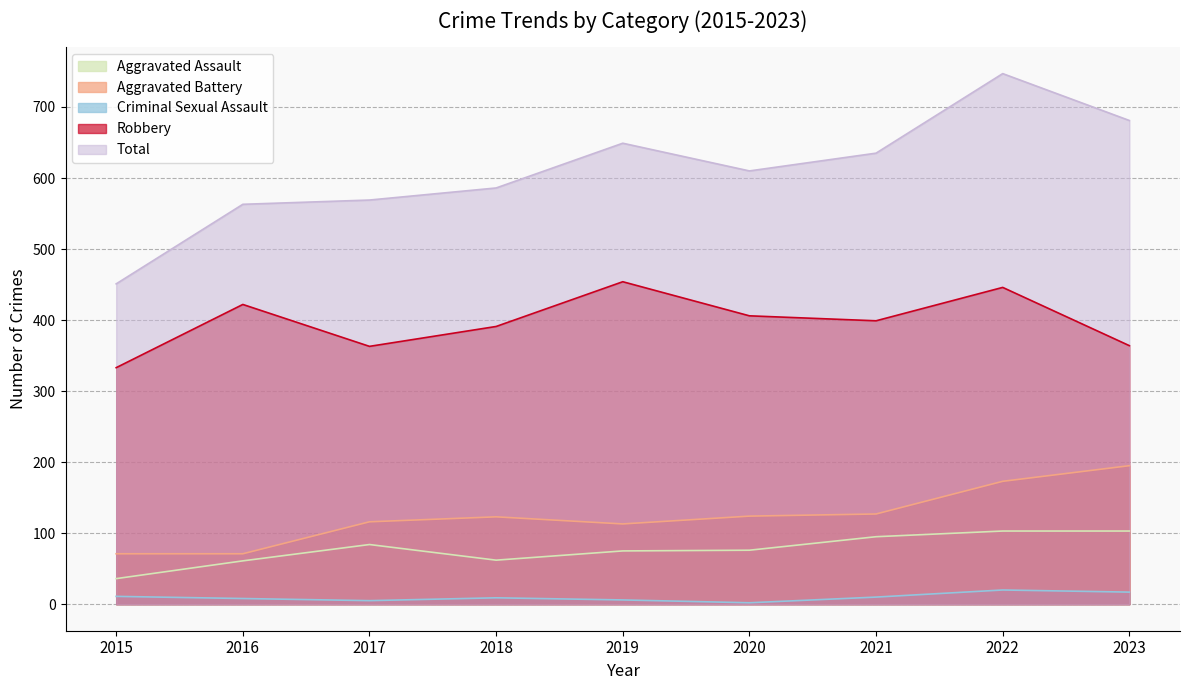

What are all the series names shown in the legend?

Aggravated Assault, Aggravated Battery, Criminal Sexual Assault, Robbery, Total